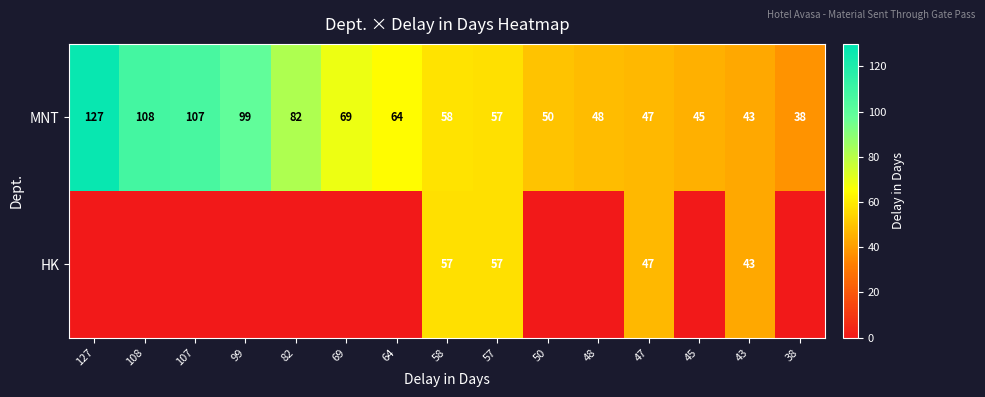

Rank the categories by MNT value from highest to lowest.

127, 108, 107, 99, 82, 69, 64, 58, 57, 50, 48, 47, 45, 43, 38